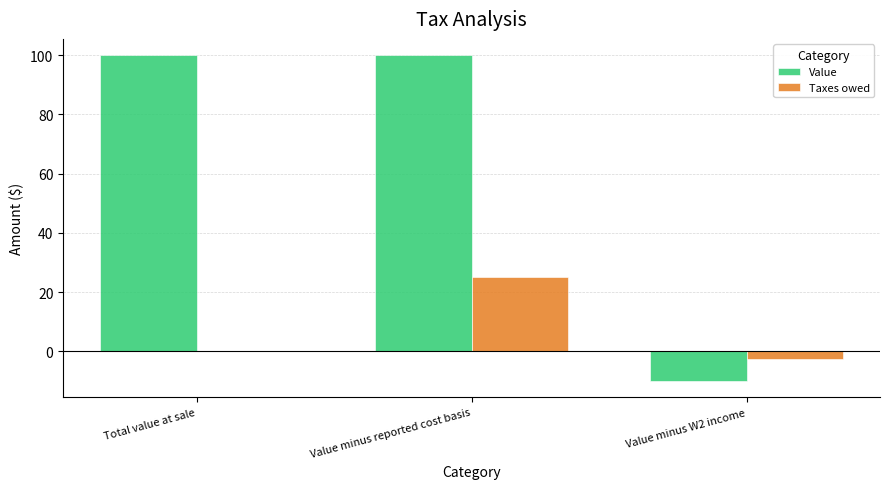

Between Total value at sale and Value minus W2 income, which series saw the biggest shift?

Value